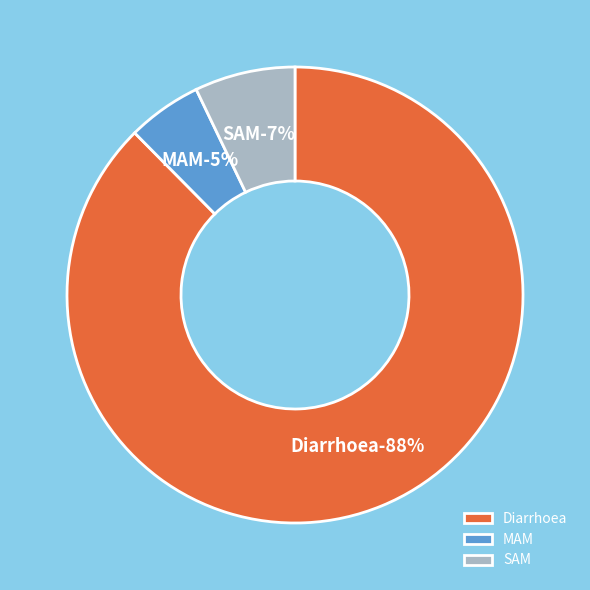

Which has a higher value, Diarrhoea or SAM?

Diarrhoea